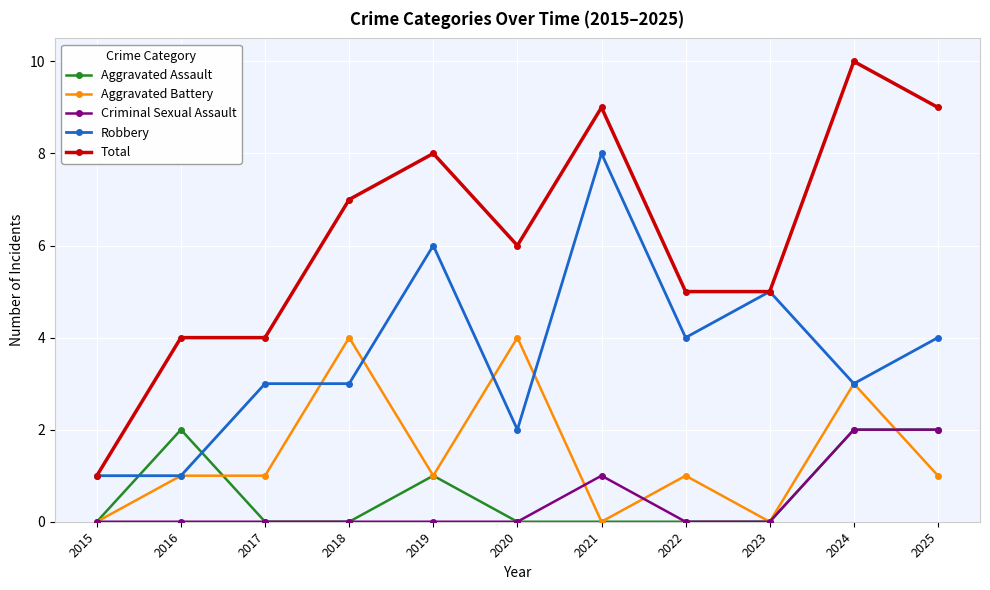

True or false: Criminal Sexual Assault has a value of 0 at 2017.

True